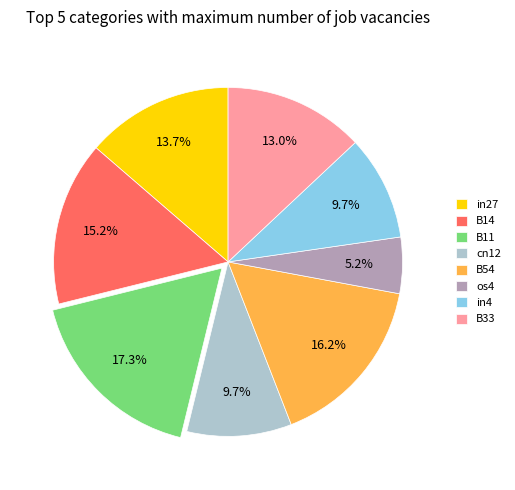

To the nearest percent, what portion does B33 represent?

13%